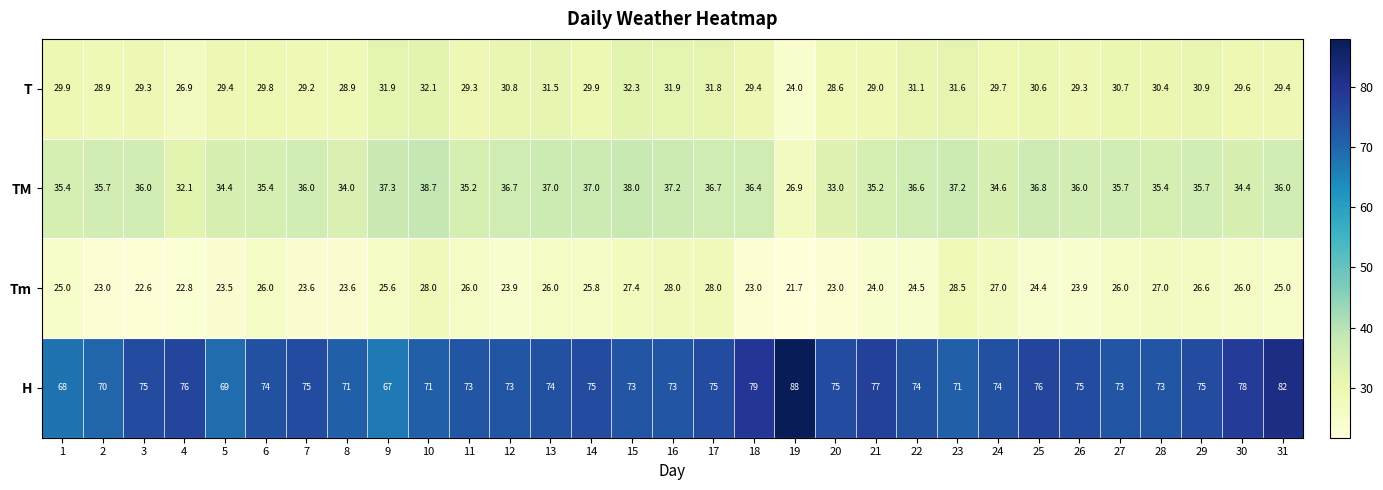

At which category is the sum across all series the highest?

31